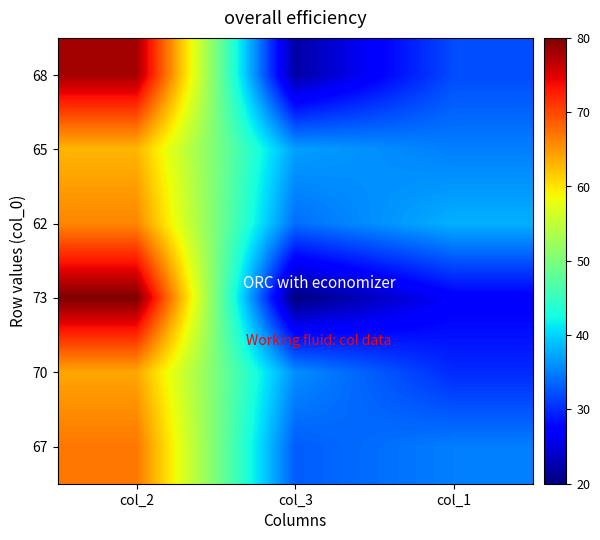

Between col_3 and col_1, which is larger?

col_1